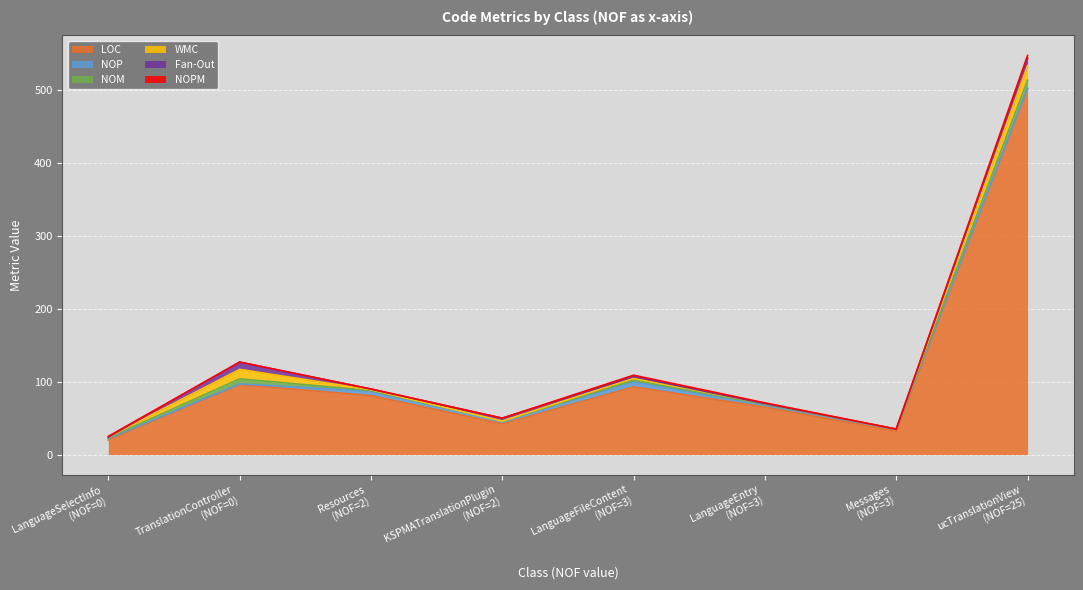

What is the highest value of the LOC series?

502